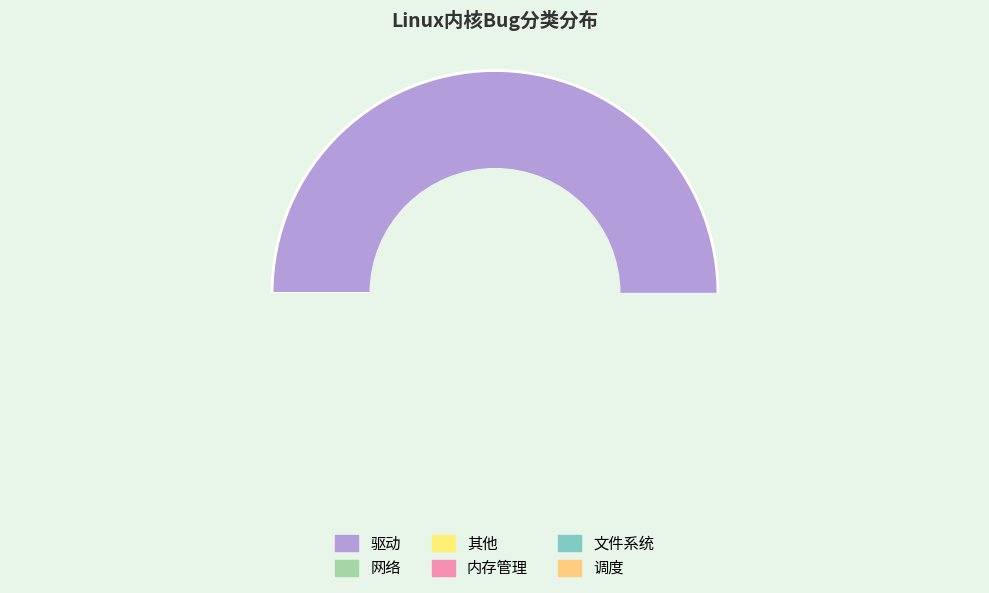

Combined, do 调度 and 网络 account for over 50%?

No